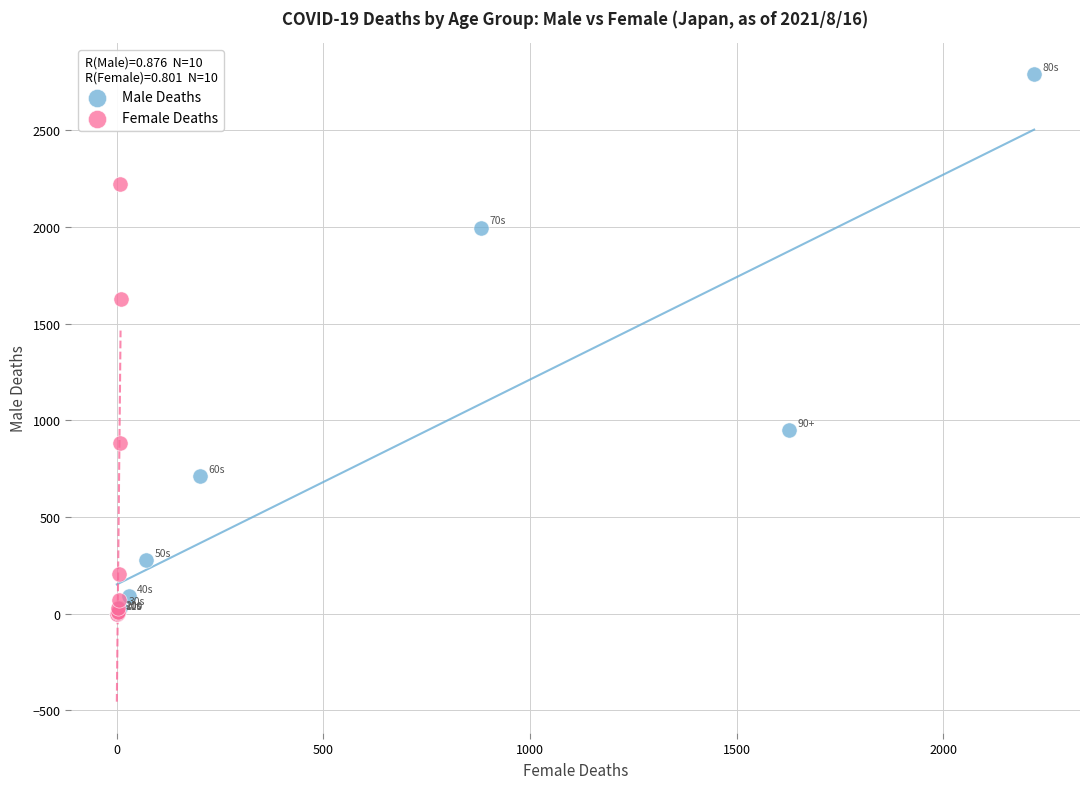

Which series has the widest spread of Y values?

Male Deaths